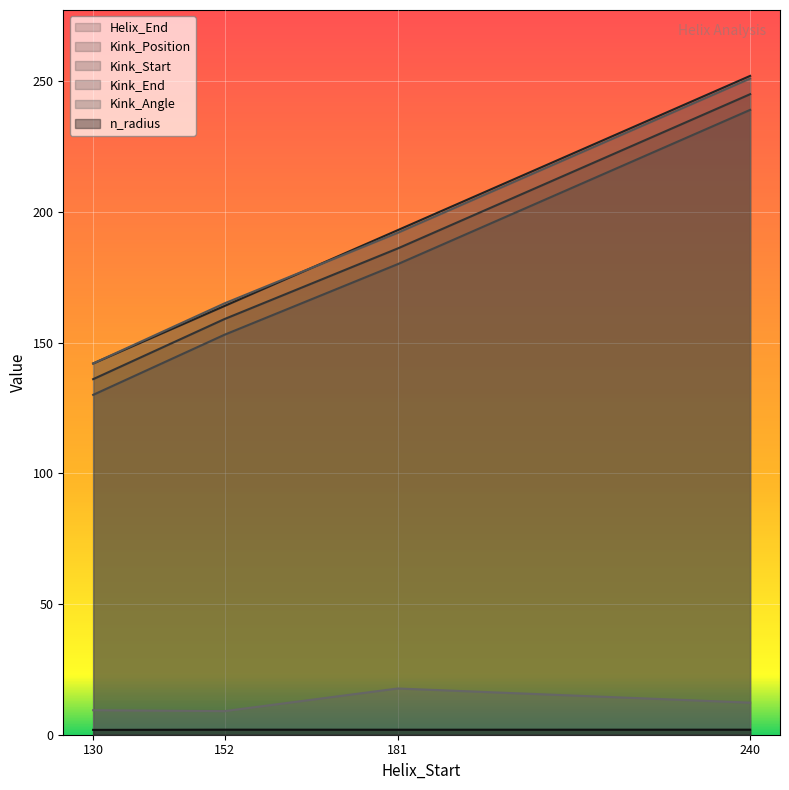

Is the value of Helix_End at 181 greater than the value of n_radius at 181?

Yes